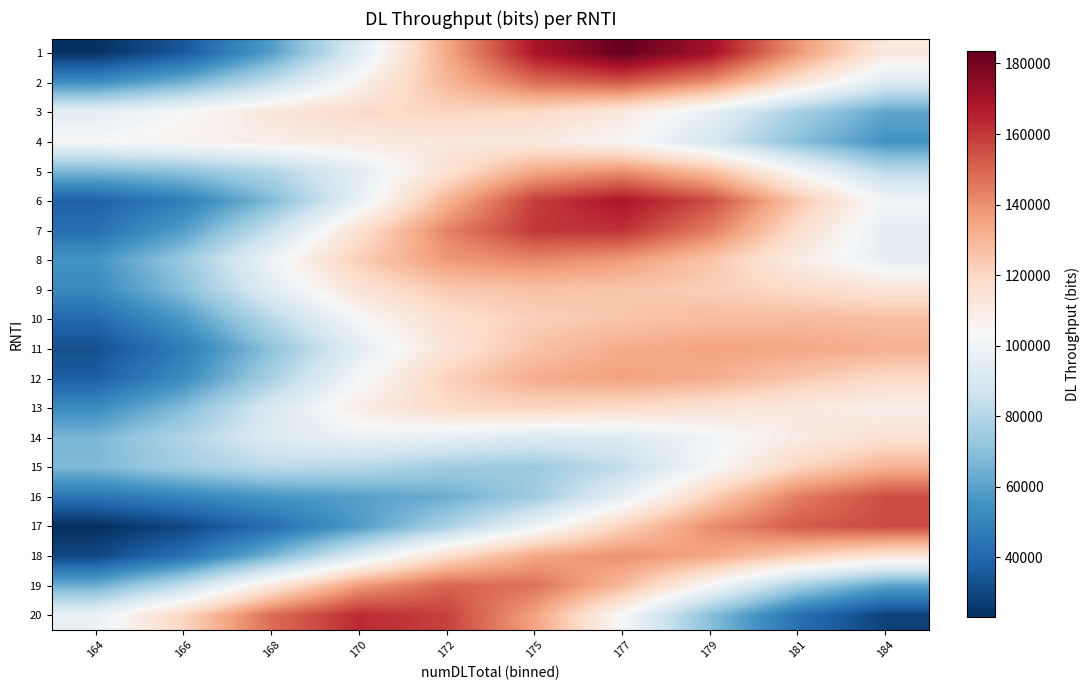

At which category is the sum across all series the highest?

177